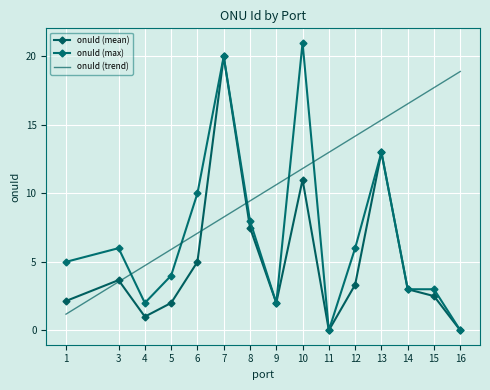

Which label corresponds to the largest value in the chart?

10